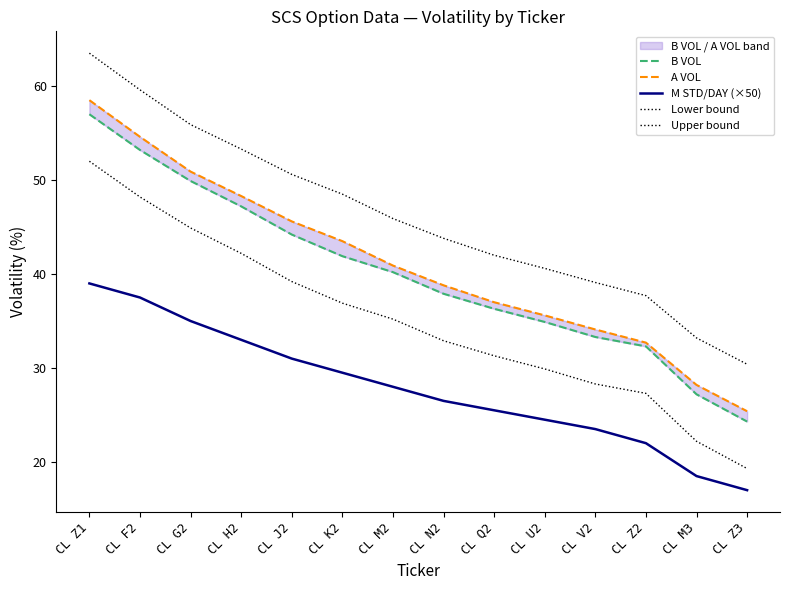

The value of M STD/DAY (×50) at CL J2 is 15.3. True or false?

False